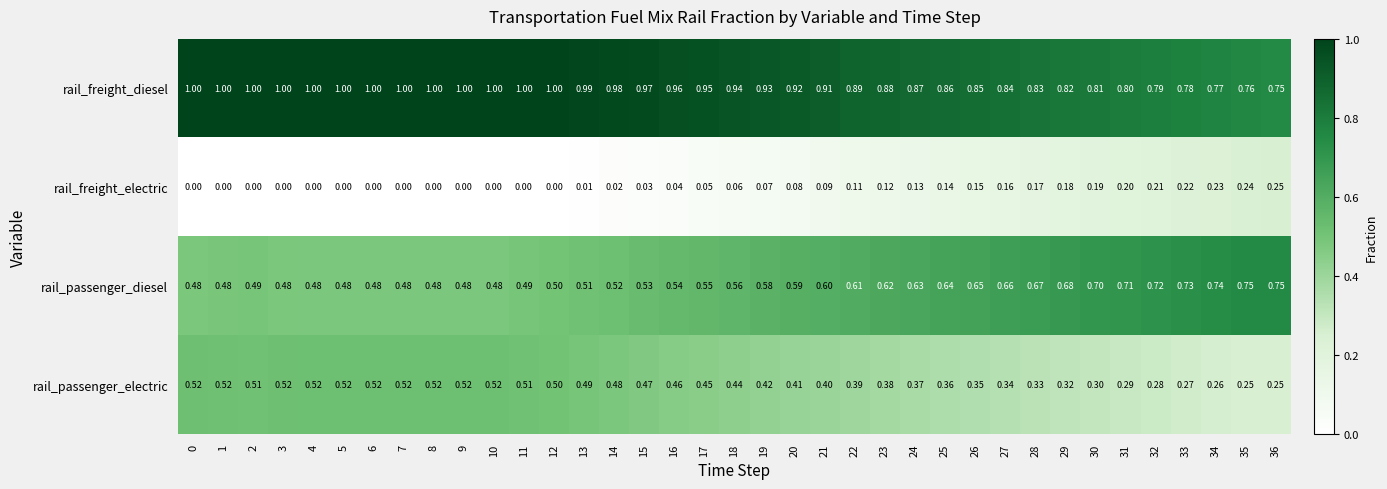

List the series in order of their overall mean, highest first.

rail_freight_diesel, rail_passenger_diesel, rail_passenger_electric, rail_freight_electric